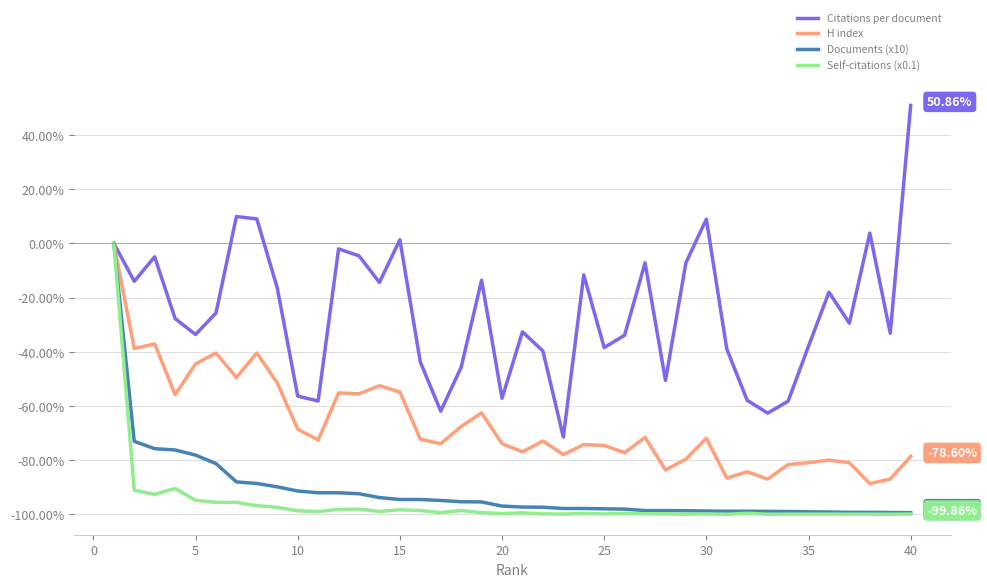

Which series has the widest spread of values?

Citations per document